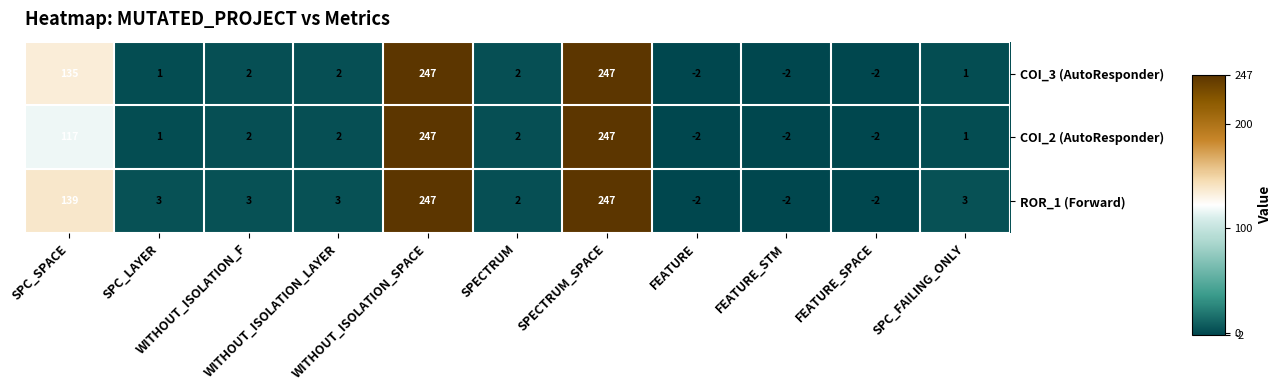

What is the average value of the COI_2 (AutoResponder) series?

56